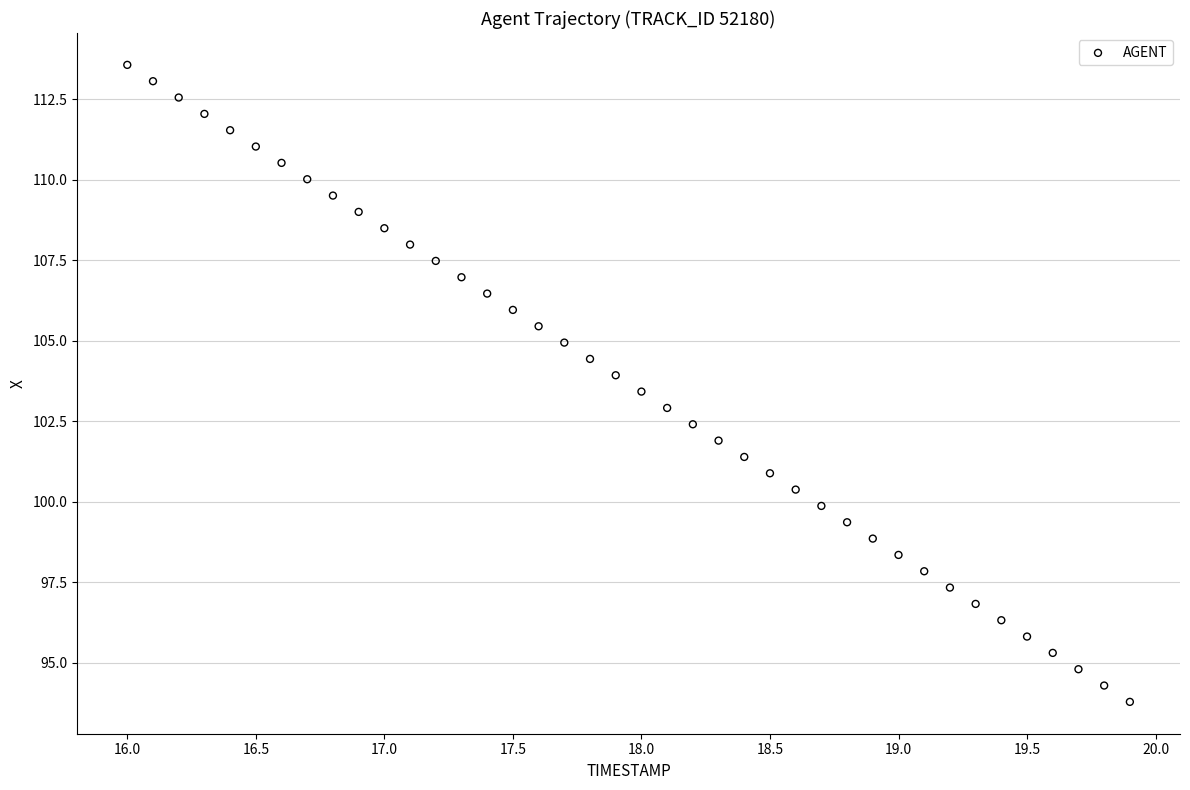

What is the range of X values (max minus min)?

3.9